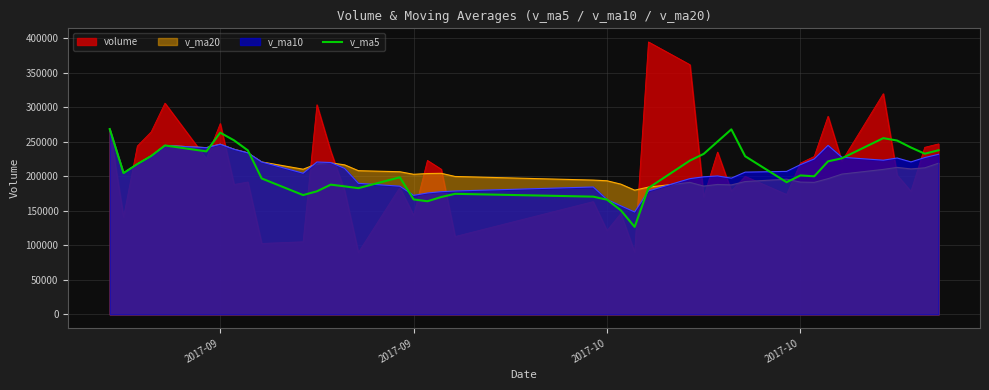

Reading left to right, extract all data points from this chart.

268536.6	204794.9	217863.1	229514.4	244837.8	236264.5	263372.7	252227.7	237700.1	197032.8	172941.7	178385.9	188037.1	185579.4	182959.8	198688.1	166634.2	163949.7	170113.9	174739.5	170648.1	166233.8	150830.1	126787.3	183196.0	222899.5	232628.5	250455.0	268175.6	229206.6	191578.9	201398.8	200122.0	221803.7	226222.2	255440.6	251967.9	241884.1	232883.5	237871.5